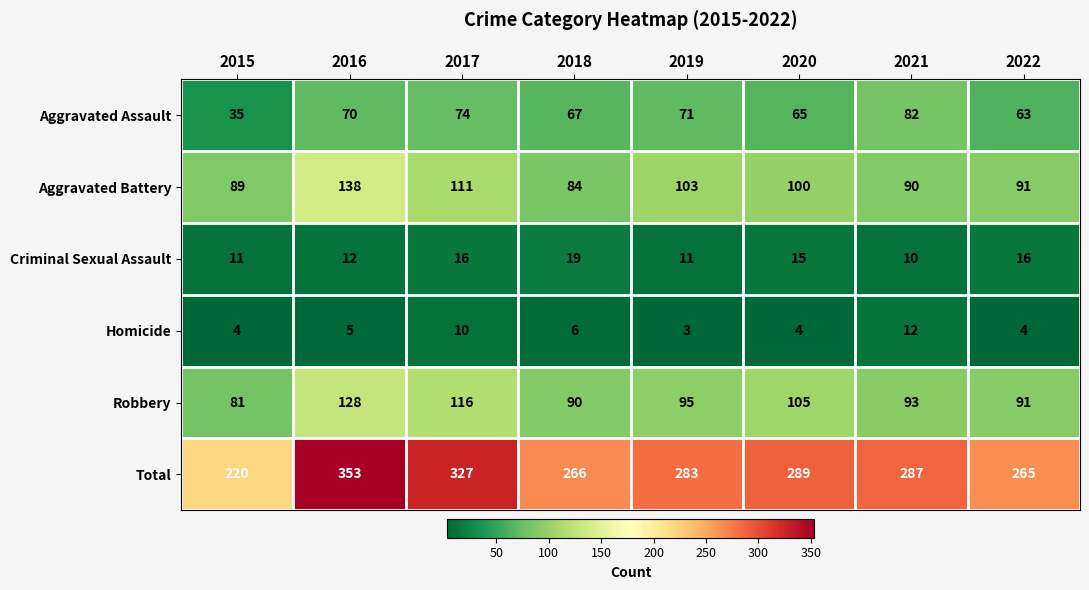

What is the approximate value of Total at 2017, to the nearest 50?

350